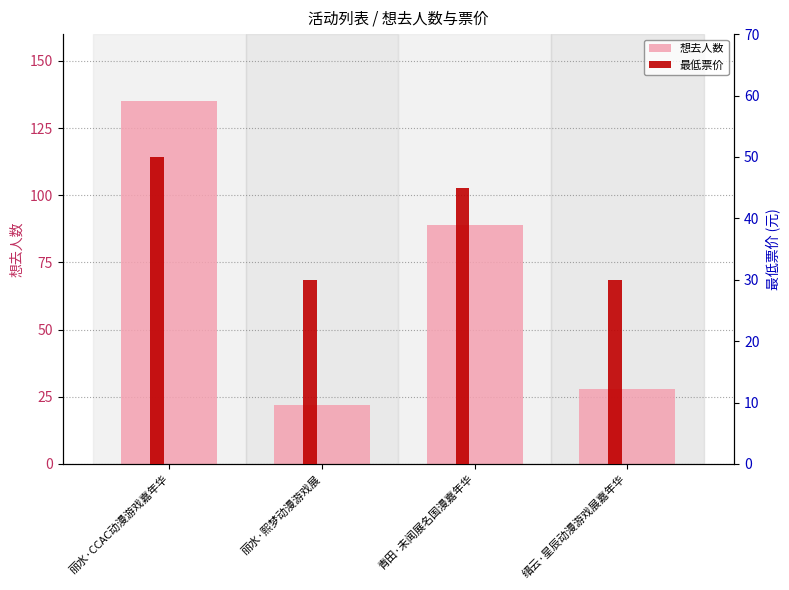

What is the average value of the 最低票价 series?

38.7